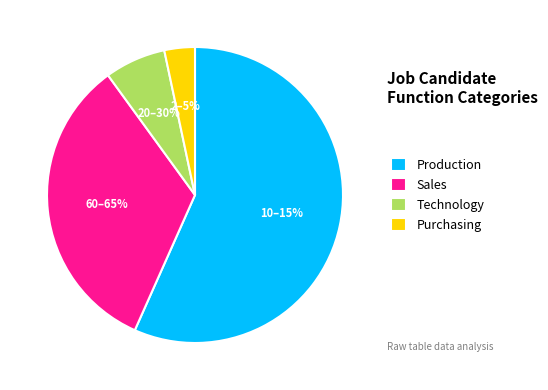

To the nearest percent, what is the difference between the Sales and Purchasing slice percentages?

30%